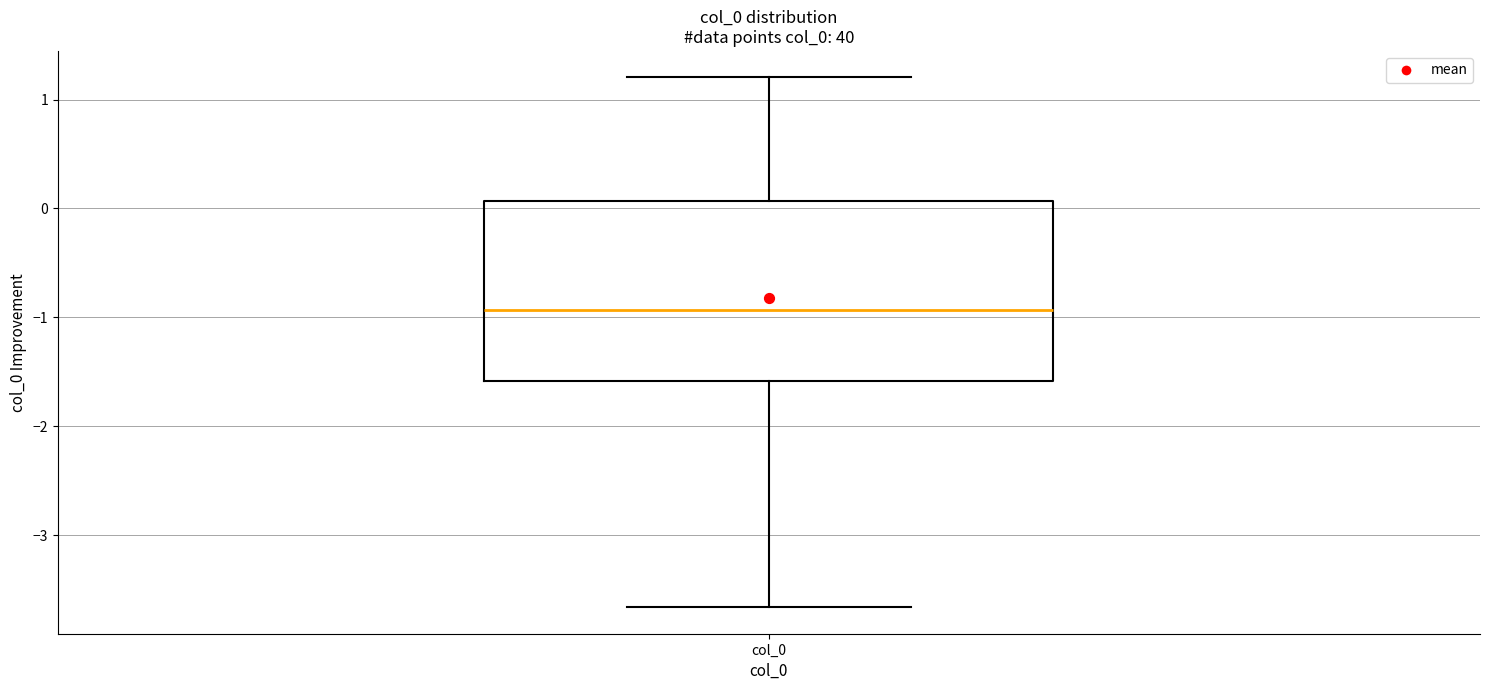

Read this box plot against the y-axis: the position of the median line, the range covered by the box, and the ends of both whiskers. The values are not printed on the chart, so give them approximately, as read against the axis.

median -0.9, box -1.6 to 0.1, whiskers -3.7 to 1.2